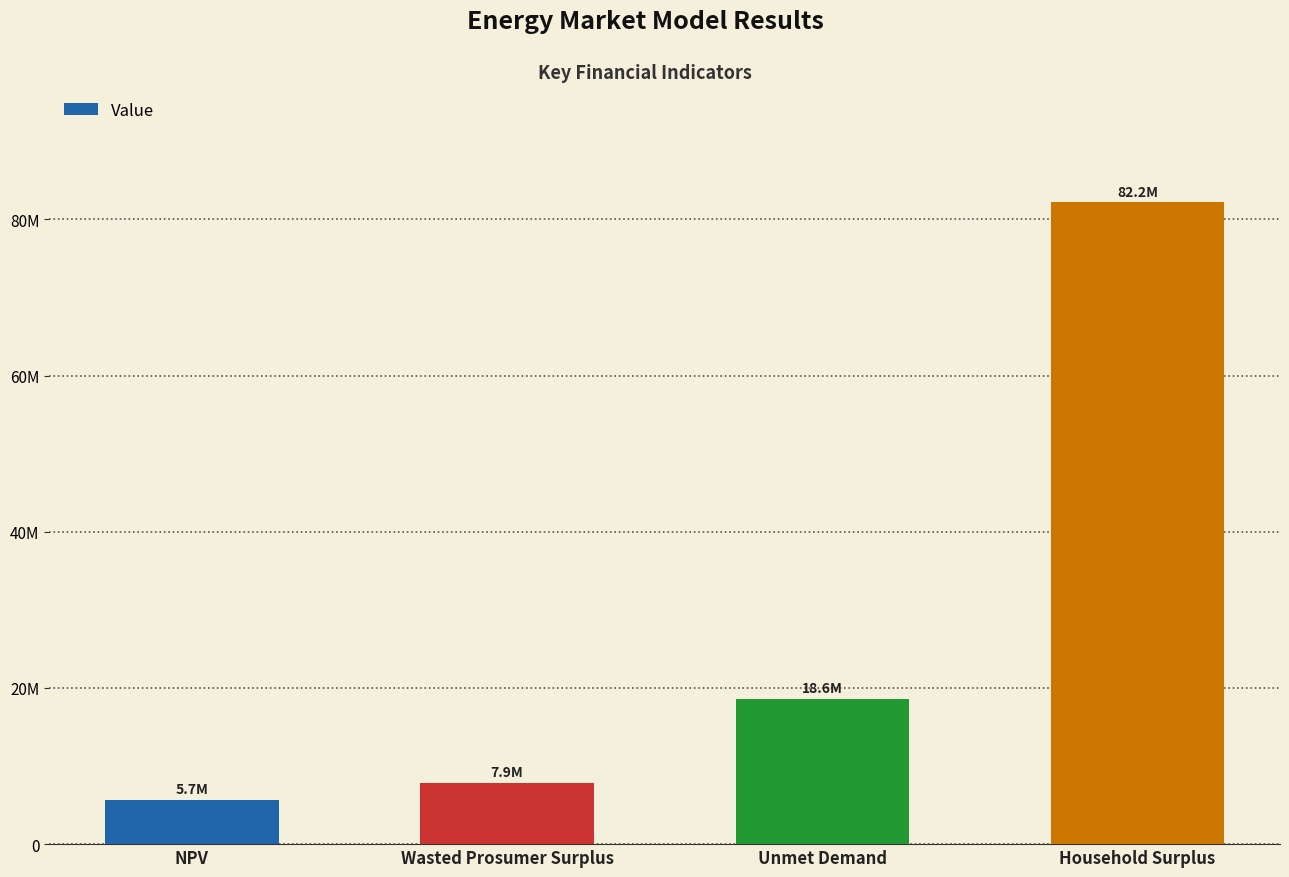

What is the value of the 4th bar from the left?

82155541.4